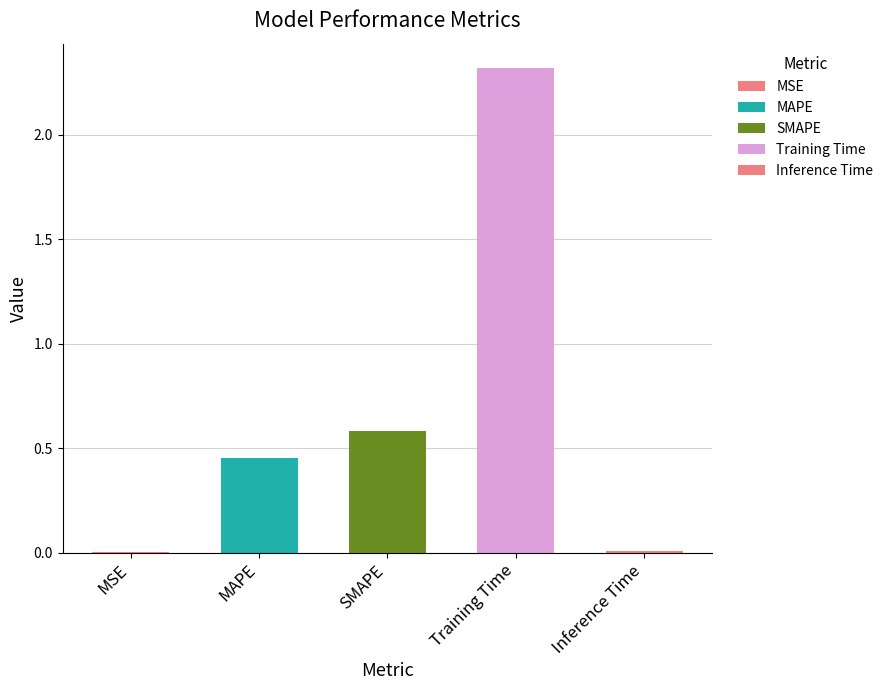

The value at Inference Time is 0.0. True or false?

True